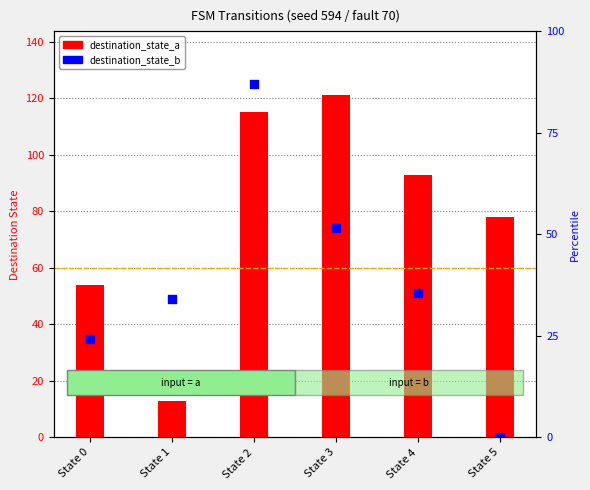

At which category is the sum across all series the highest?

State 2